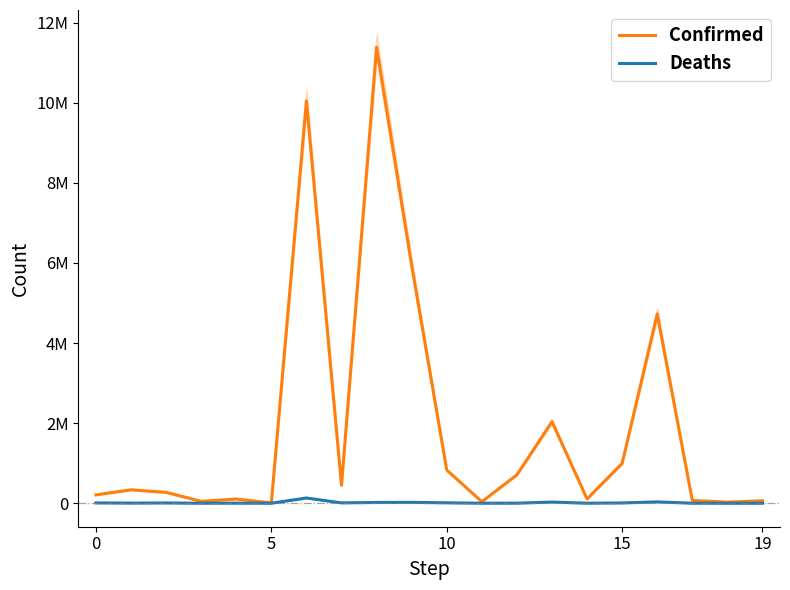

How many data points in Confirmed are above 334427?

9